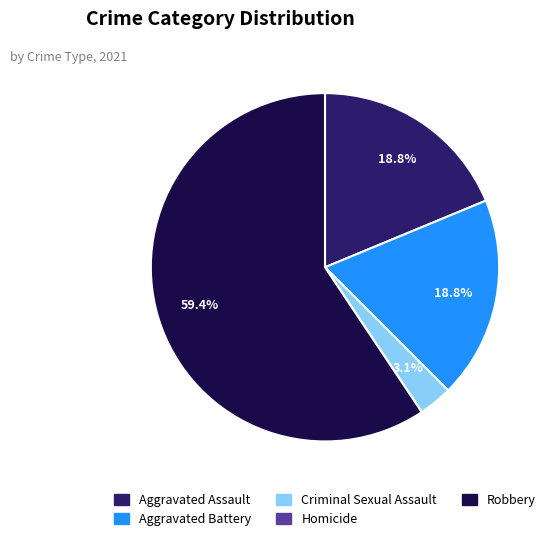

The Criminal Sexual Assault slice represents 3% of the pie. True or false?

True